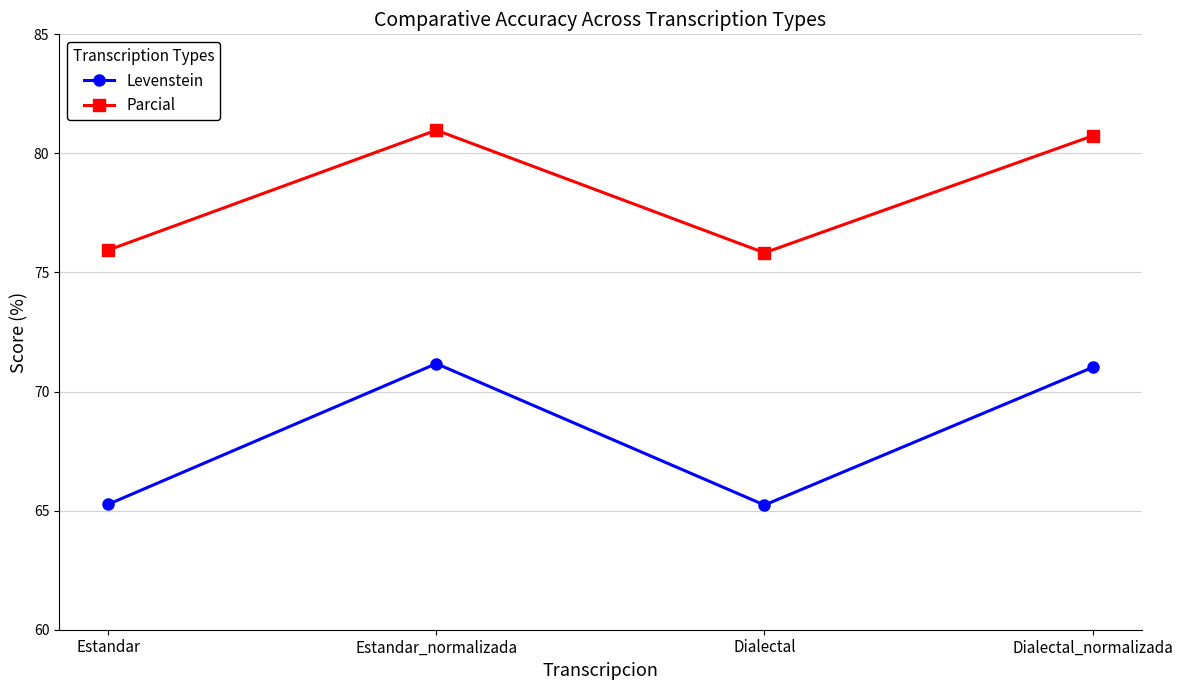

True or false: Parcial has more than 1 points higher than both neighbors.

False